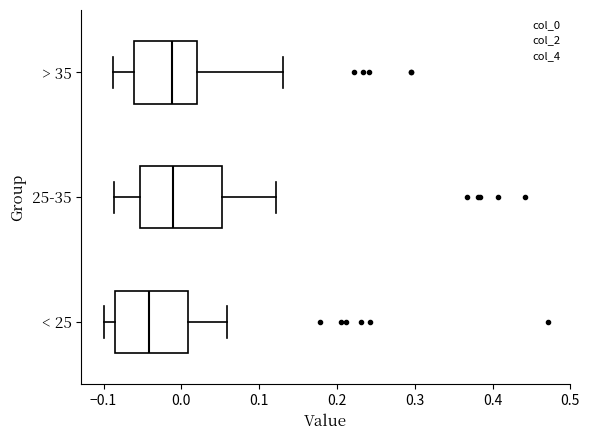

Reading bottom to top, transcribe this box plot: for each box, give where its median line is, the range the box spans, and where its two whiskers end, as read against the x-axis. The values are not printed on the chart, so give them approximately, as read against the axis.

< 25: median -0.04, box -0.09 to 0.01, whiskers -0.10 to 0.06
25-35: median -0.01, box -0.05 to 0.05, whiskers -0.09 to 0.12
> 35: median -0.01, box -0.06 to 0.02, whiskers -0.09 to 0.13